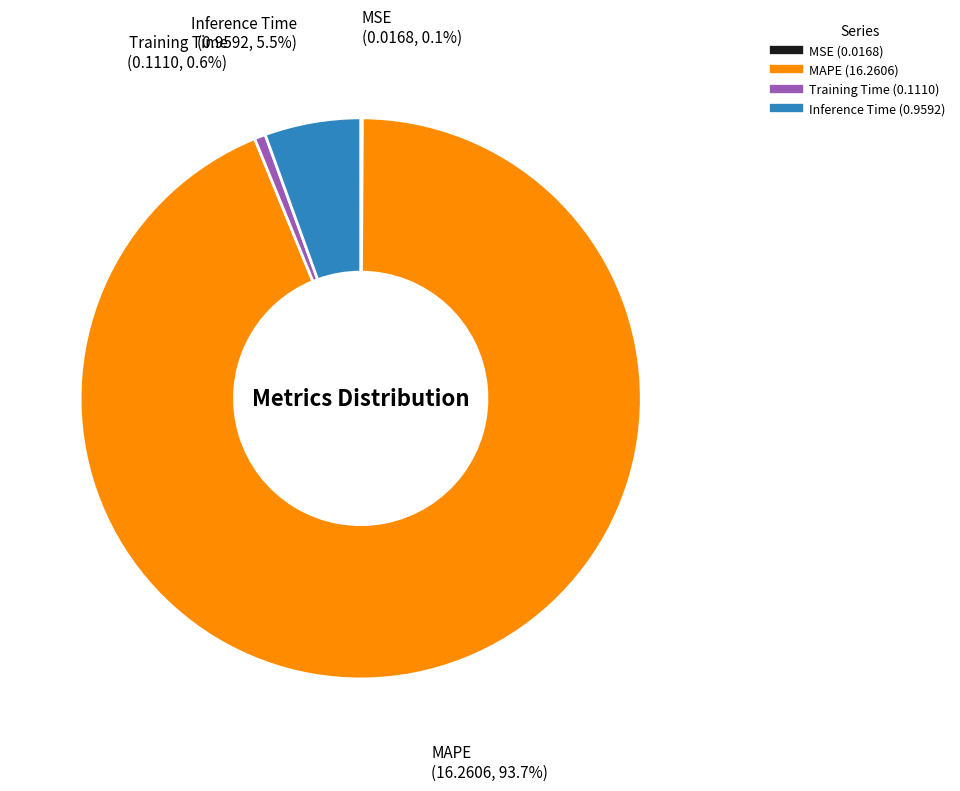

What portion of the pie excludes Inference Time?

94.5%